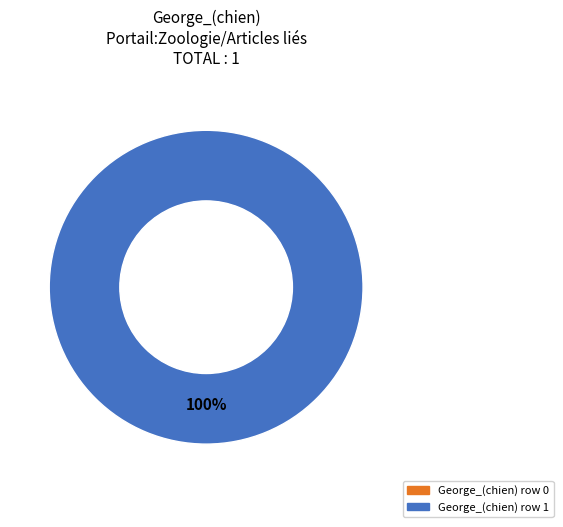

Rank the categories by value from highest to lowest.

George_(chien) row 1, George_(chien) row 0